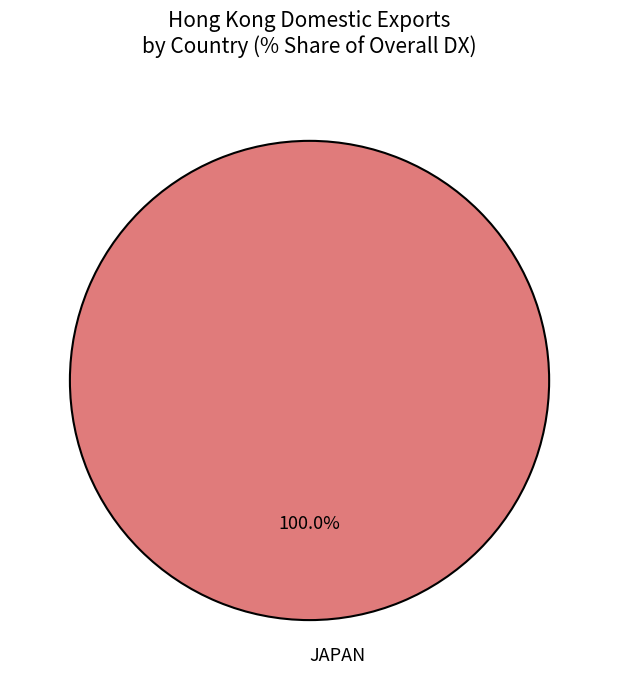

Is there a majority slice in this chart?

Yes